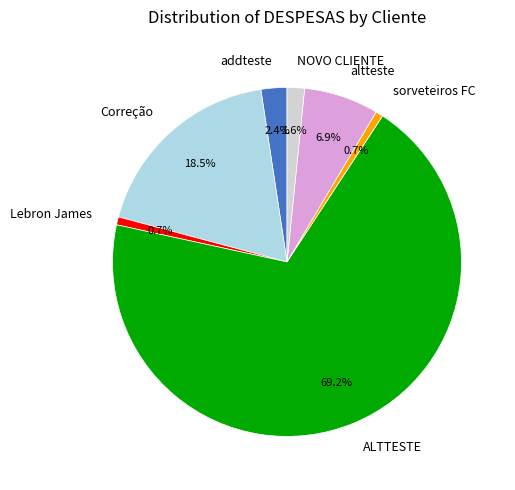

What percentage is the NOVO CLIENTE slice, to the nearest percent?

2%